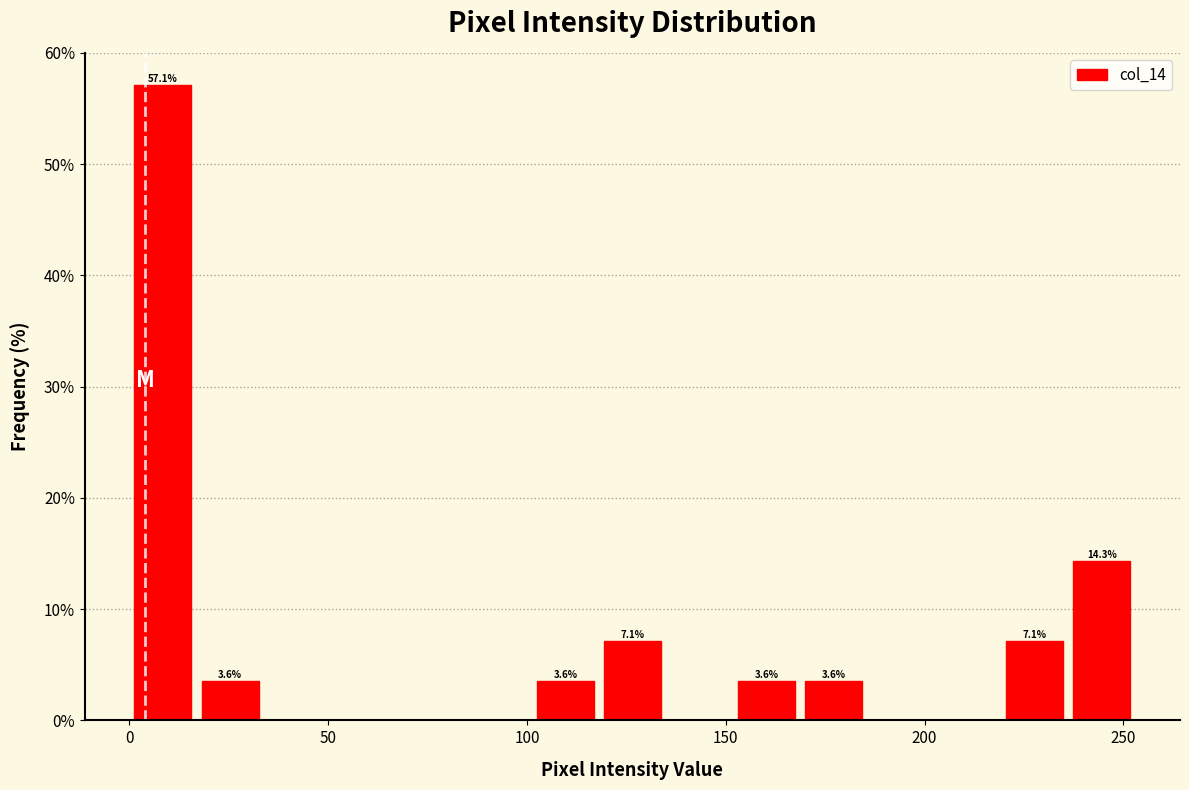

Around what value on the x-axis is the tallest bar? Give the approximate position of its centre, as read against the axis.

10